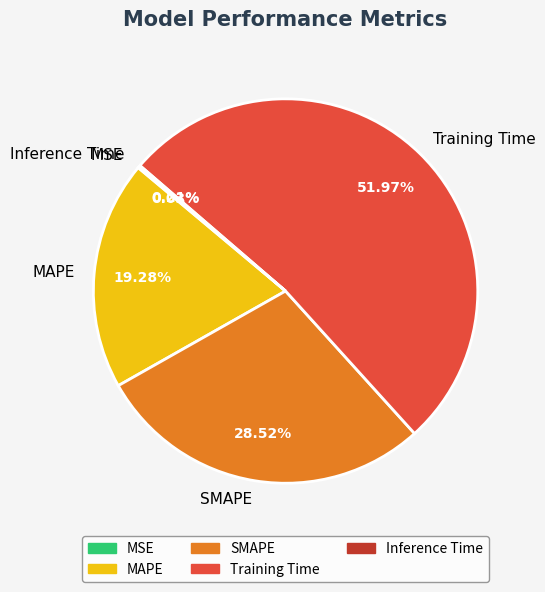

Is the sum of MAPE and Training Time greater than half?

Yes